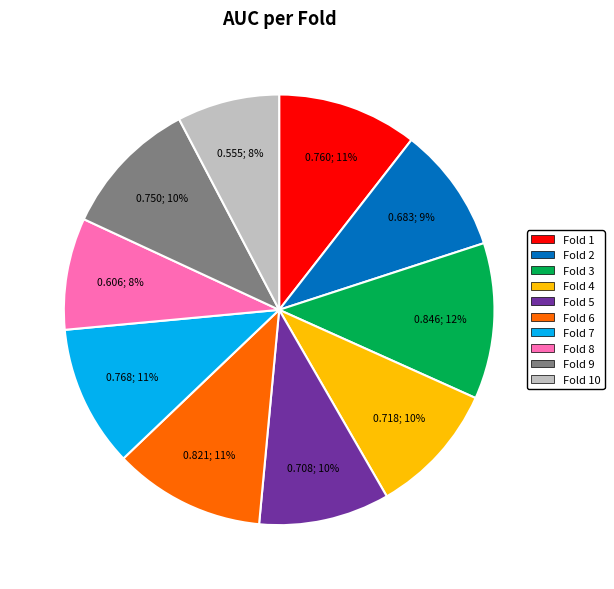

Is there any slice that represents more than half of the pie?

No